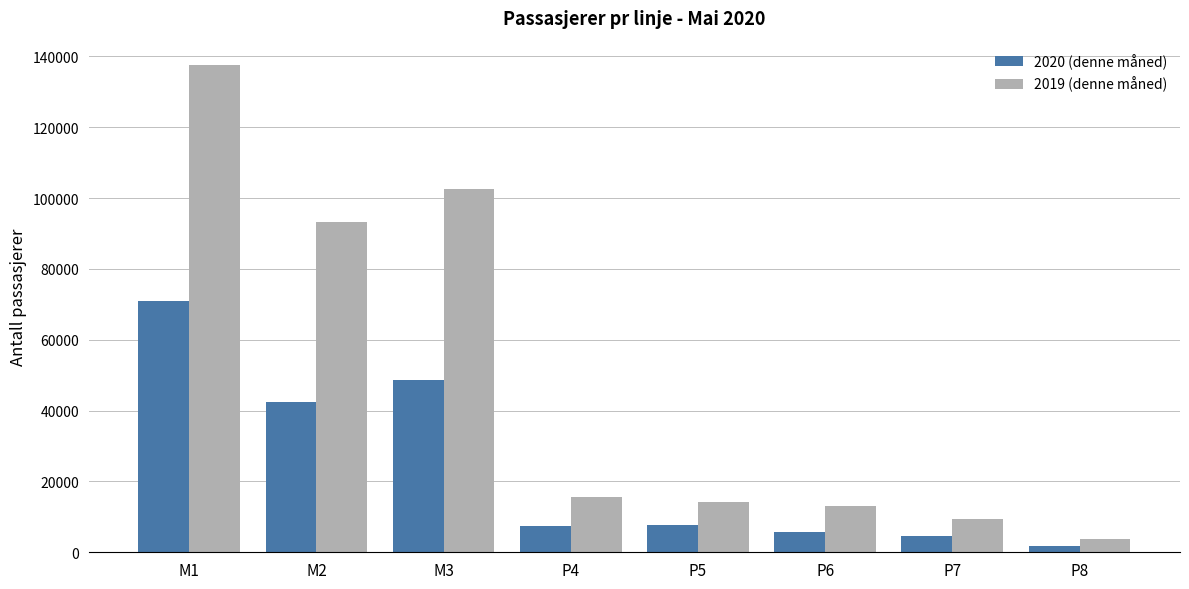

What is the total value across all series at M1?

208521